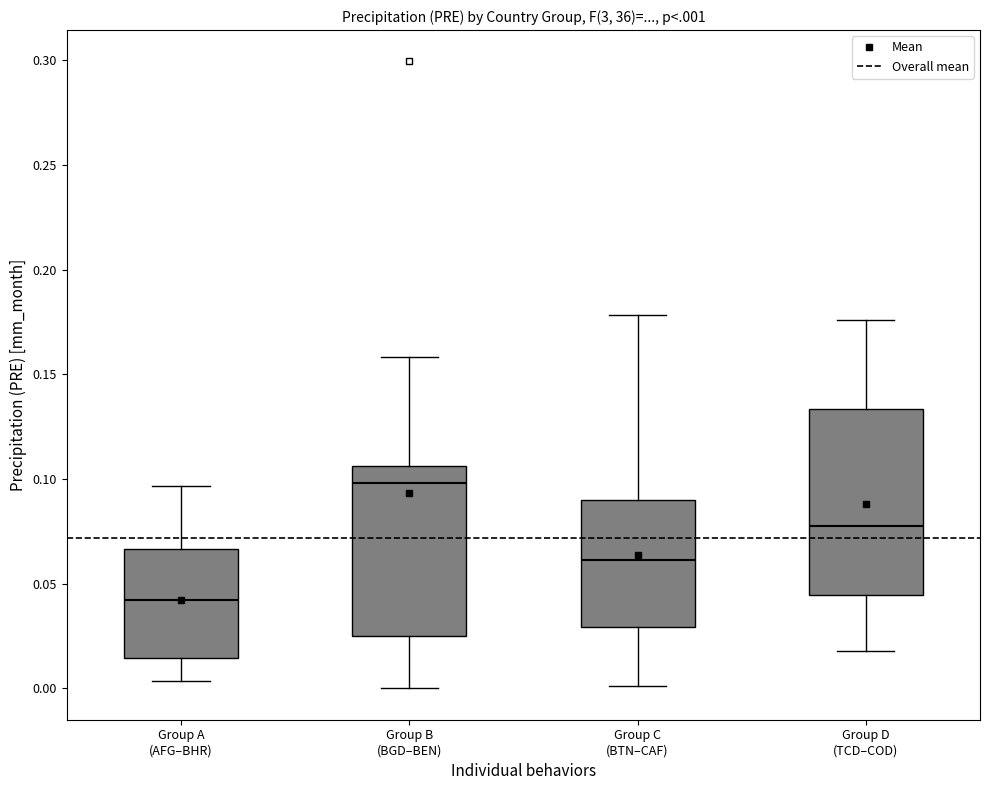

Which box's median line is the highest?

Group B (BGD–BEN)